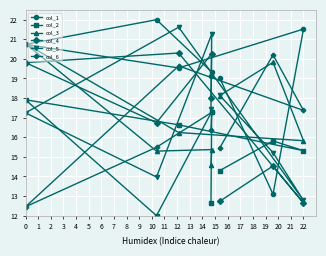

How many categories are shown in the chart?

8